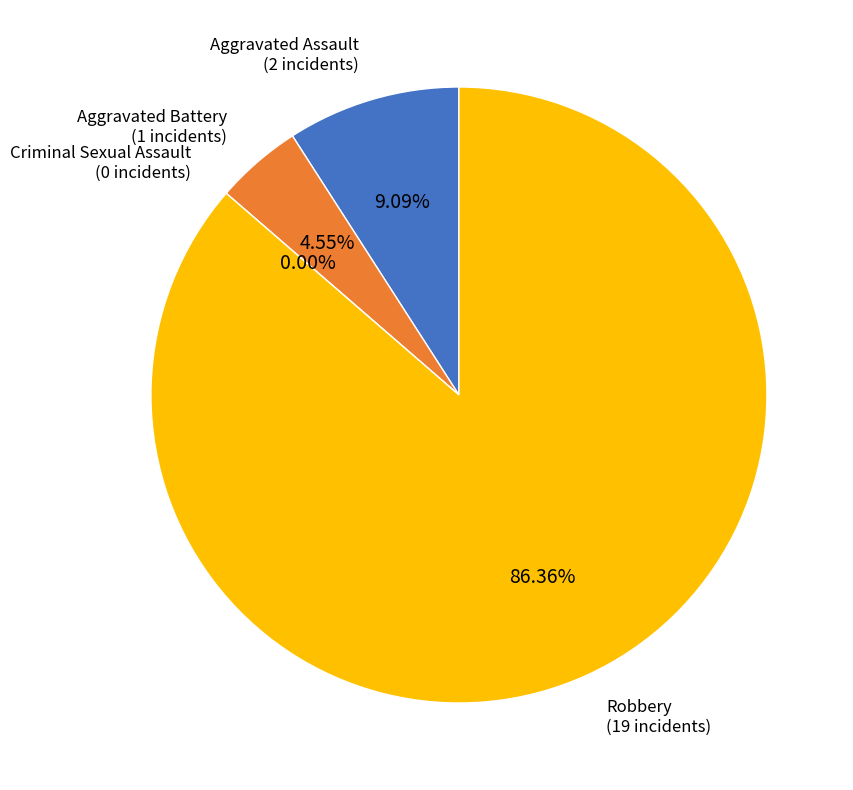

Is it true that Criminal Sexual Assault is 0% of the pie?

True